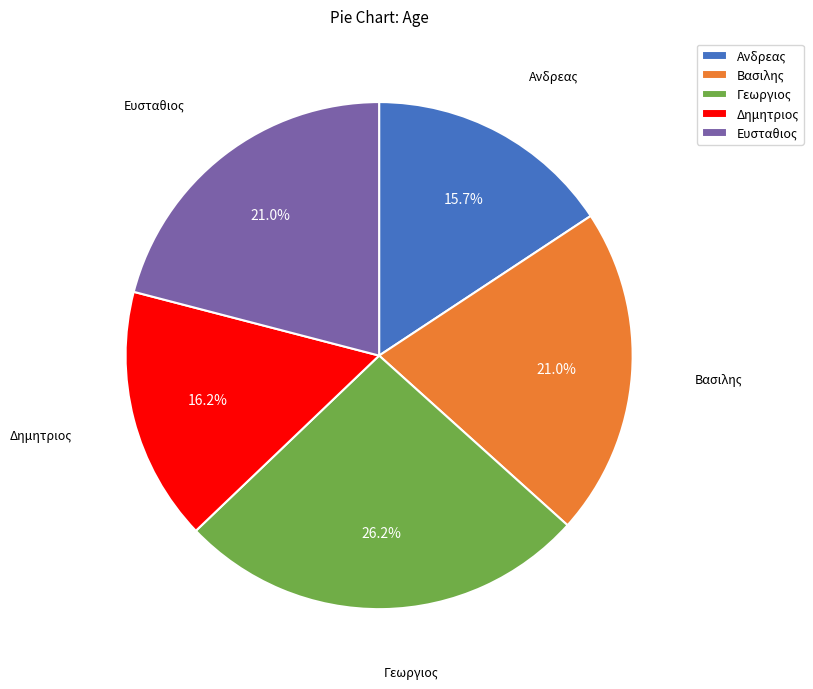

How many segments does this pie chart have?

5